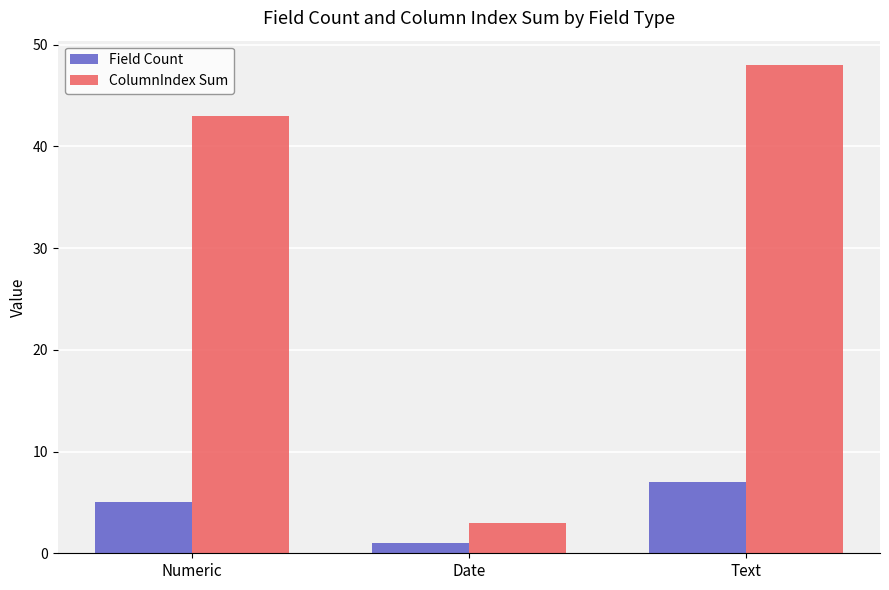

Rank the categories by ColumnIndex Sum value from lowest to highest.

Date, Numeric, Text